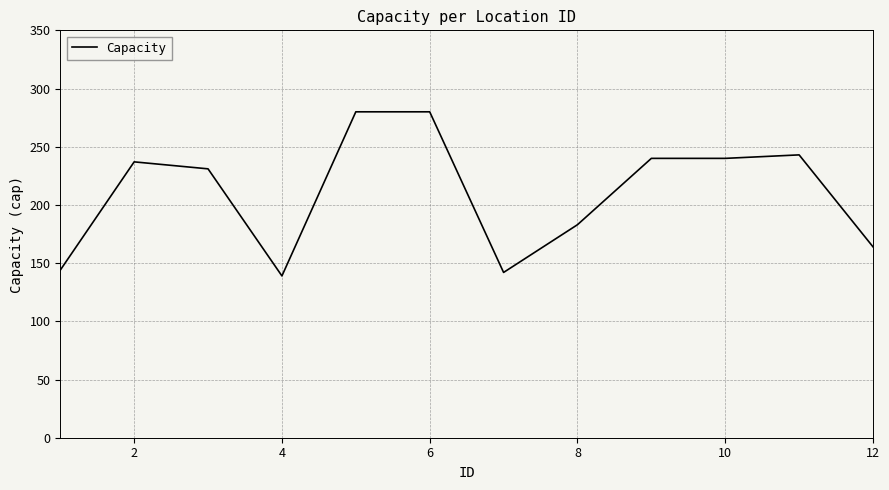

What is the difference between the maximum and minimum values?

141